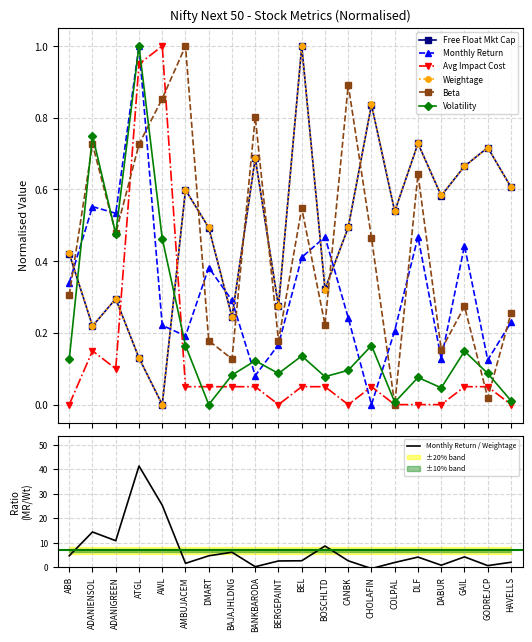

What is the average value of the Beta series?

0.4